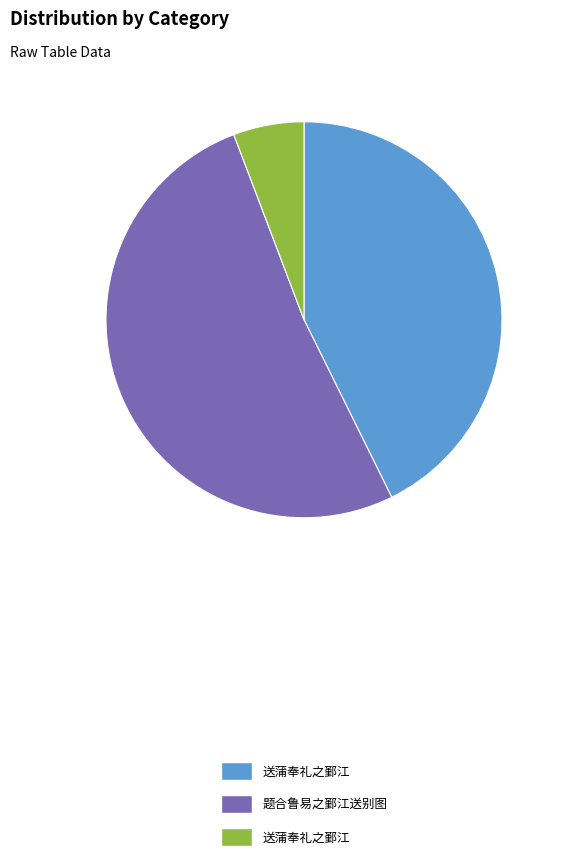

Is there a majority slice in this chart?

Yes